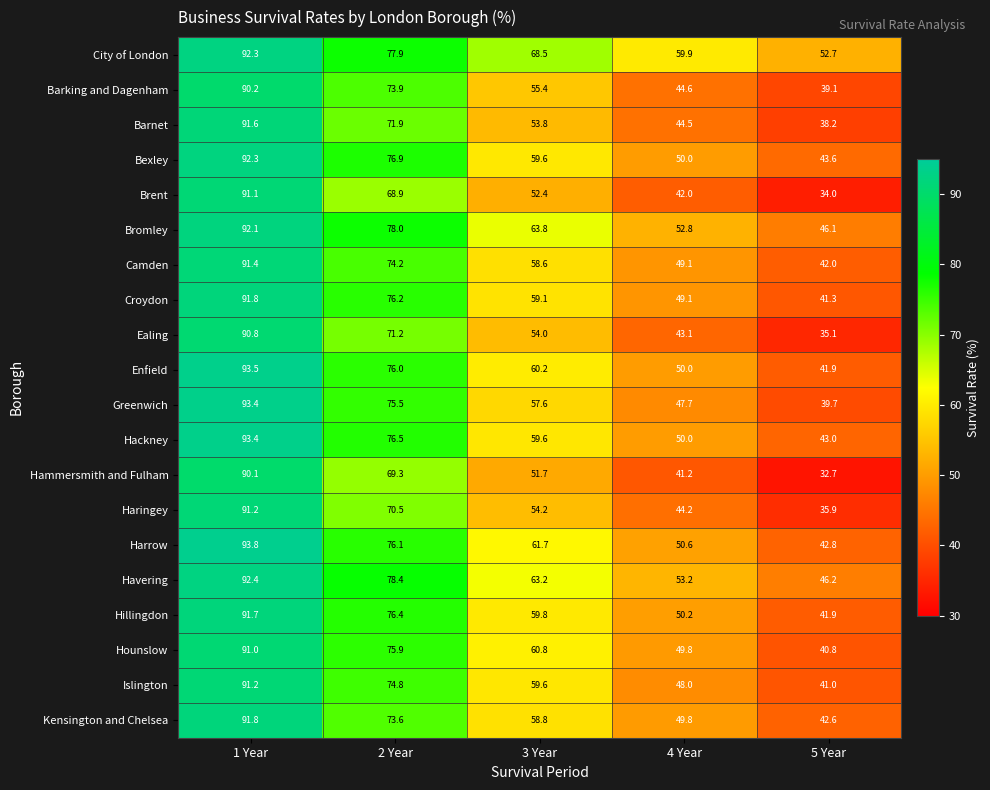

What is the total value across all series at 2 Year?

1492.1